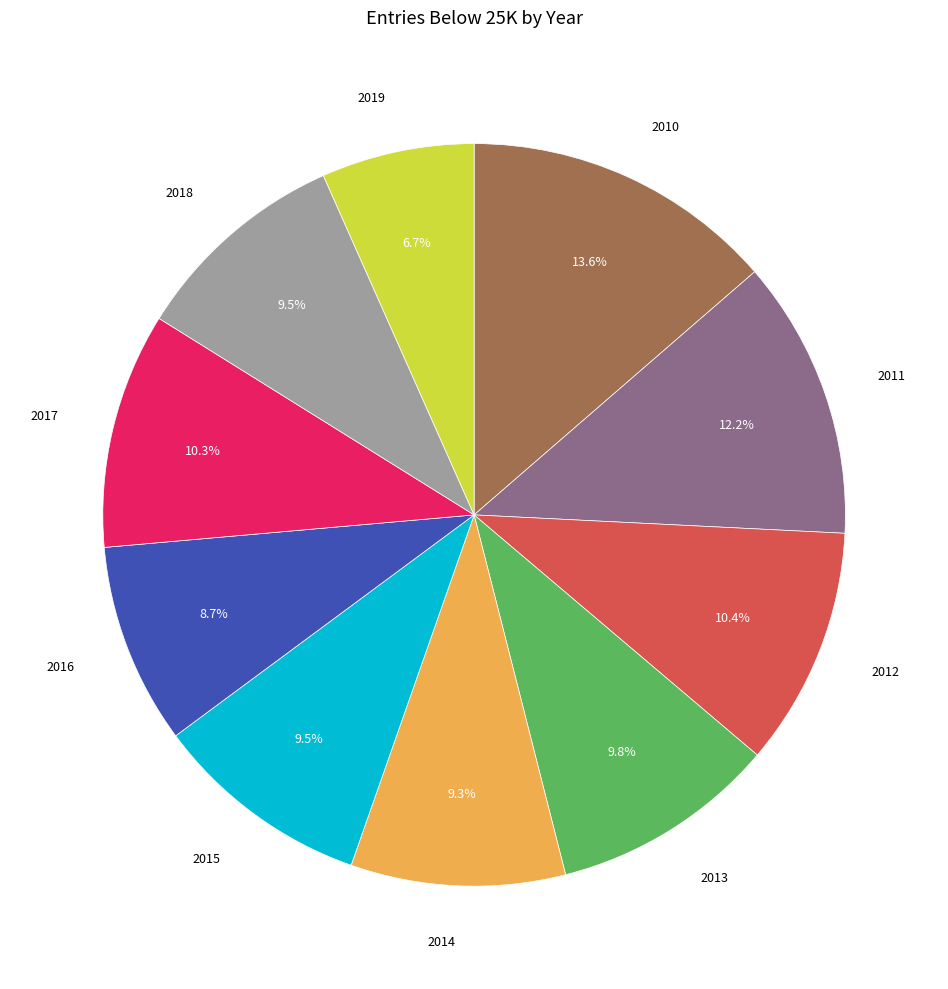

Is there any slice that represents more than half of the pie?

No